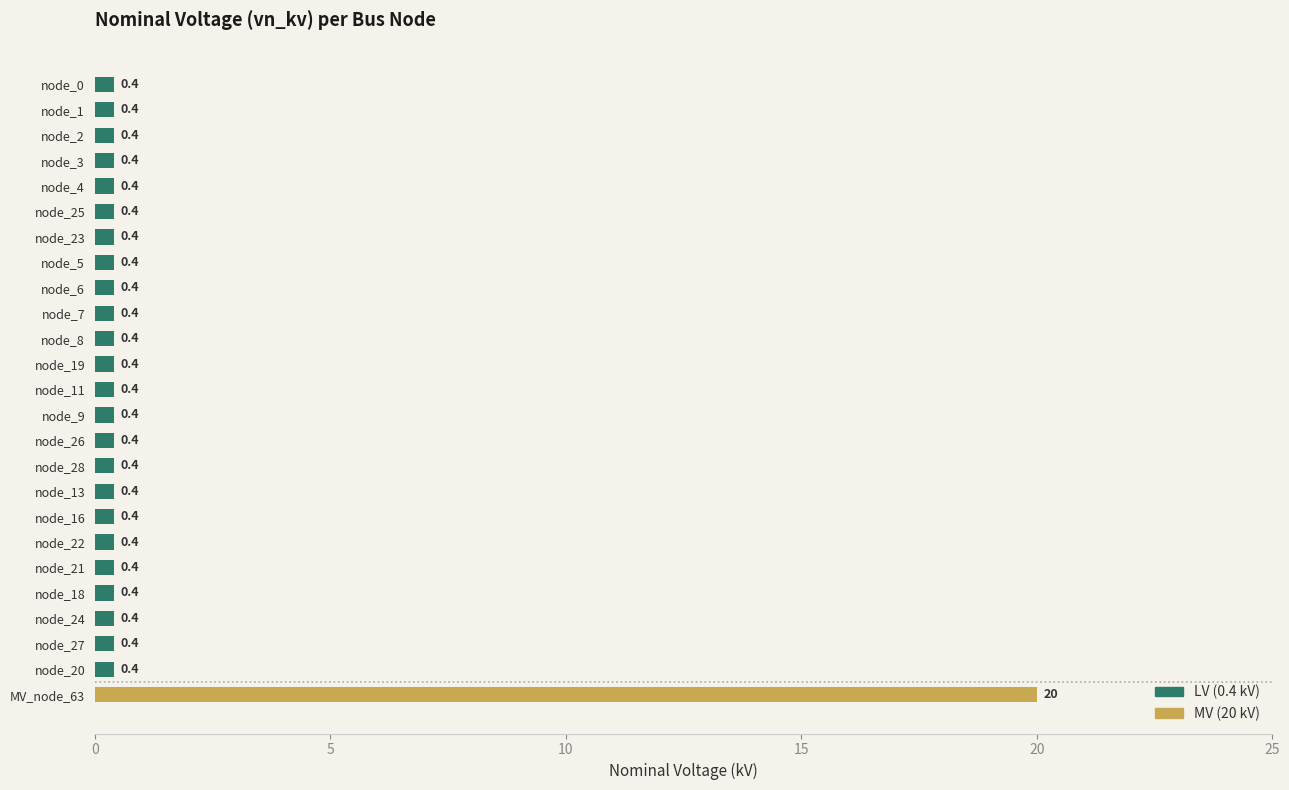

Reading bottom to top, extract all data points from this chart.

MV_node_63=20.0	node_20=0.4	node_27=0.4	node_24=0.4	node_18=0.4	node_21=0.4	node_22=0.4	node_16=0.4	node_13=0.4	node_28=0.4	node_26=0.4	node_9=0.4	node_11=0.4	node_19=0.4	node_8=0.4	node_7=0.4	node_6=0.4	node_5=0.4	node_23=0.4	node_25=0.4	node_4=0.4	node_3=0.4	node_2=0.4	node_1=0.4	node_0=0.4